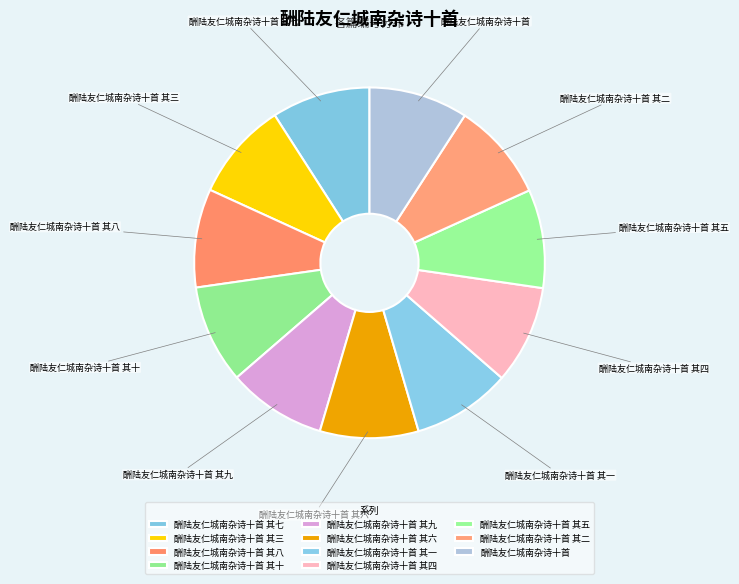

Does 酬陆友仁城南杂诗十首 其八 account for over 50% of the chart?

No